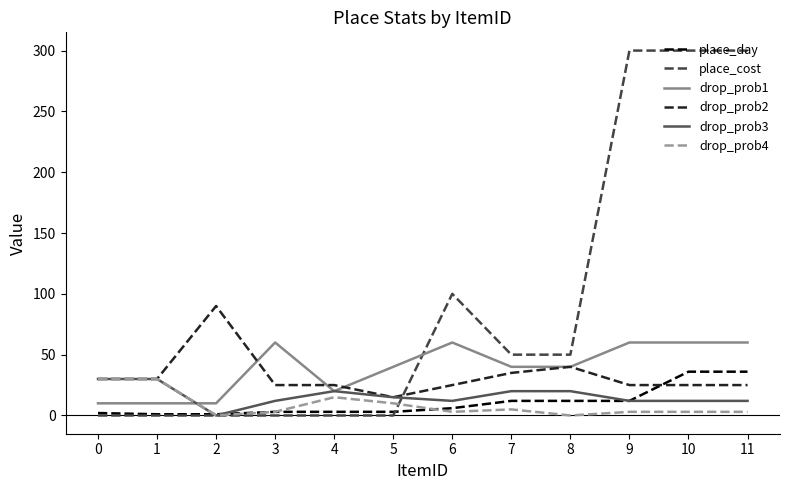

The value of drop_prob4 at 1 is 30. True or false?

True